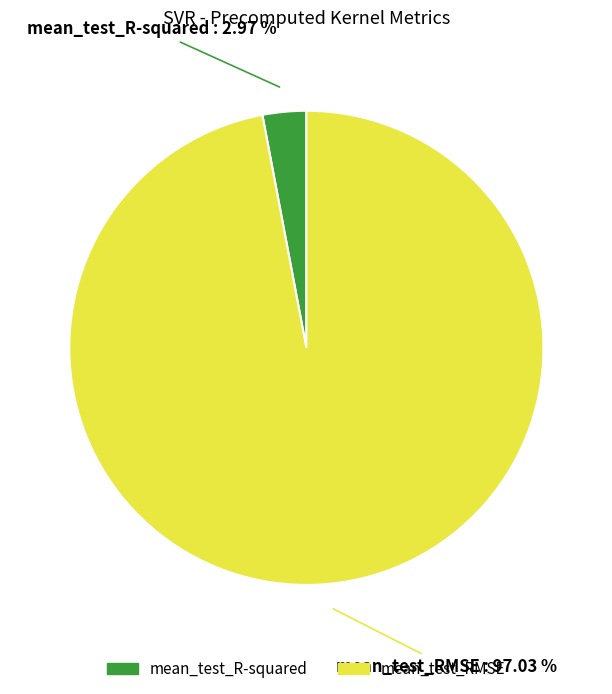

Between mean_test_R-squared and mean_test_RMSE, which is larger?

mean_test_RMSE